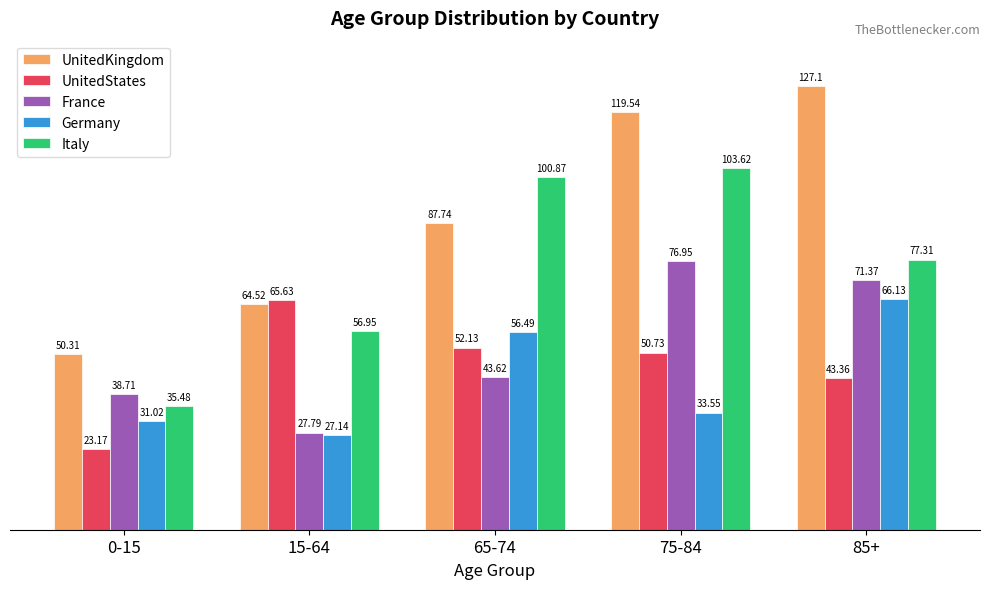

Which series has the largest range (max minus min)?

UnitedKingdom